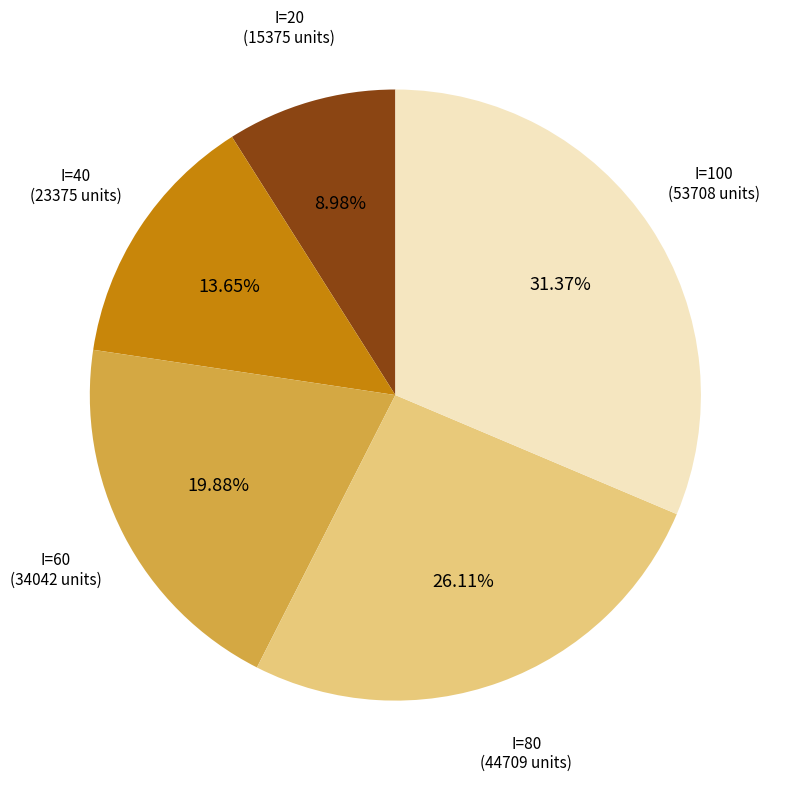

Does any single category account for the majority?

No